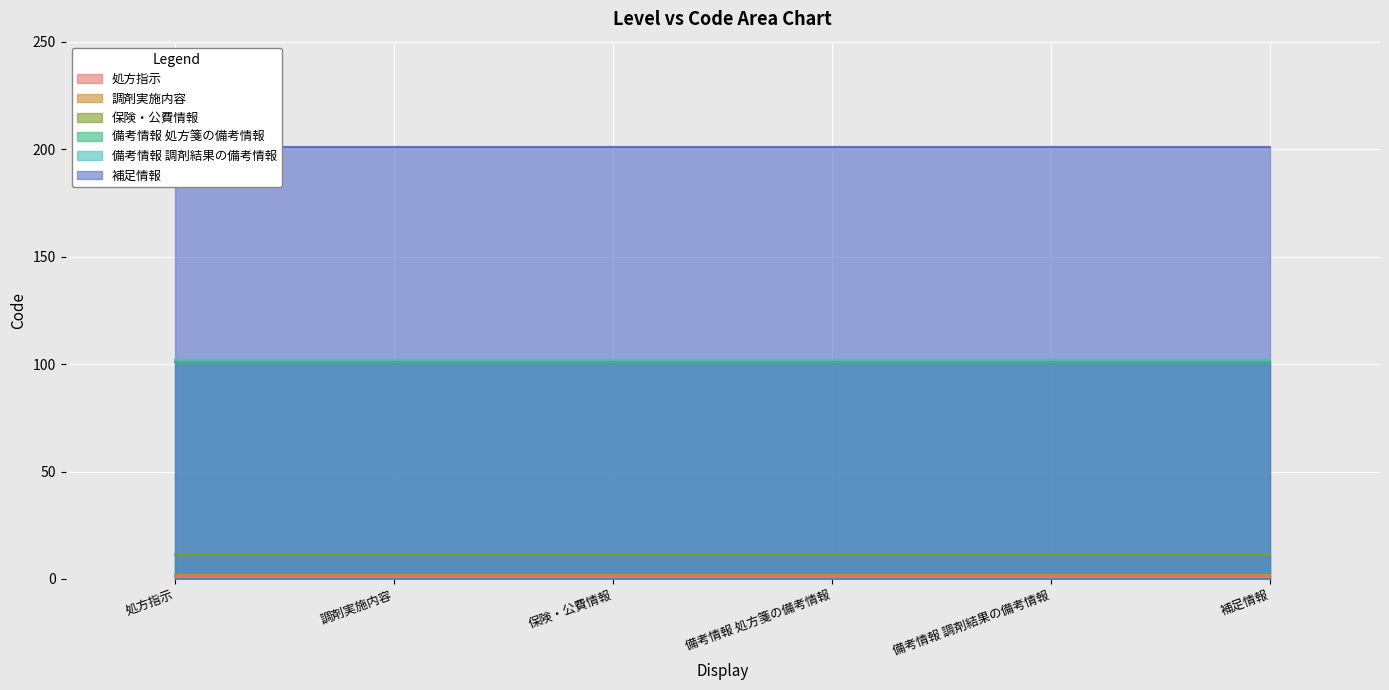

How many categories are shown in the chart?

6